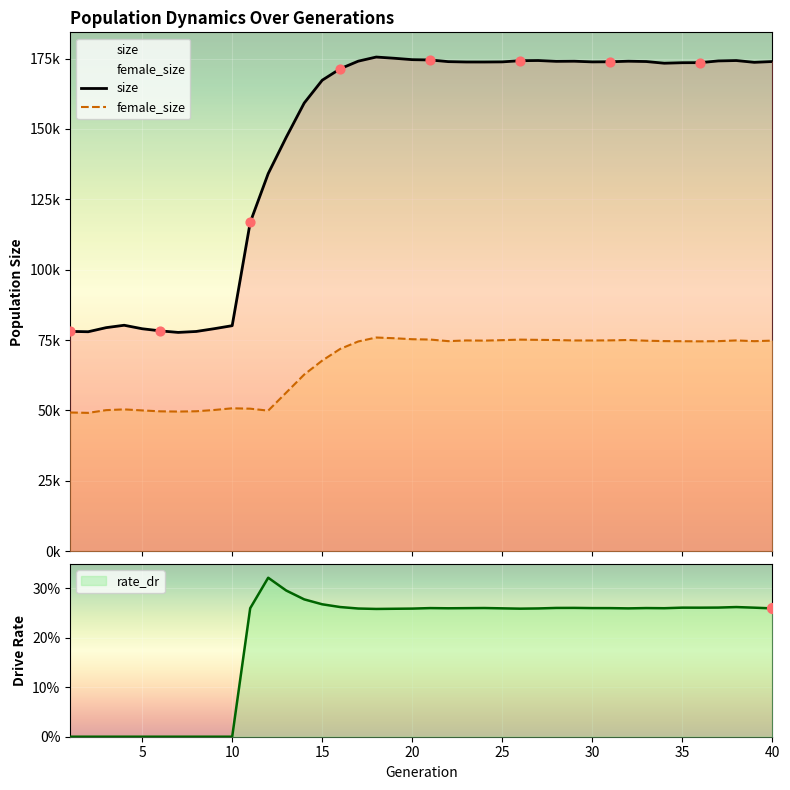

Which series has the largest total across all categories?

size